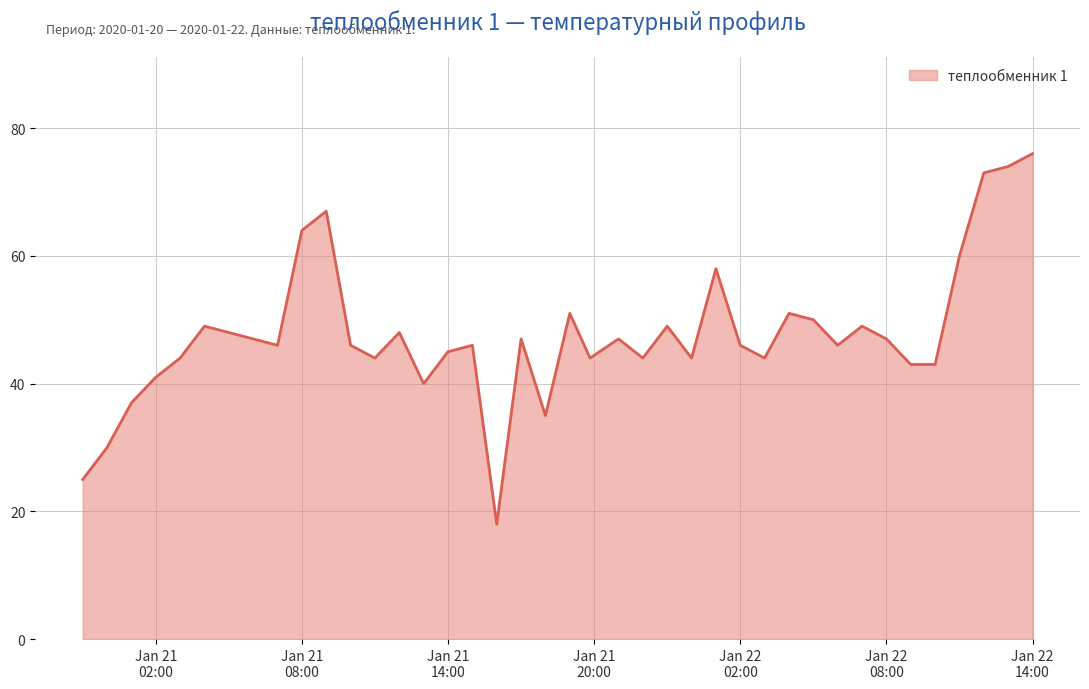

What is the difference between the maximum and minimum values?

58